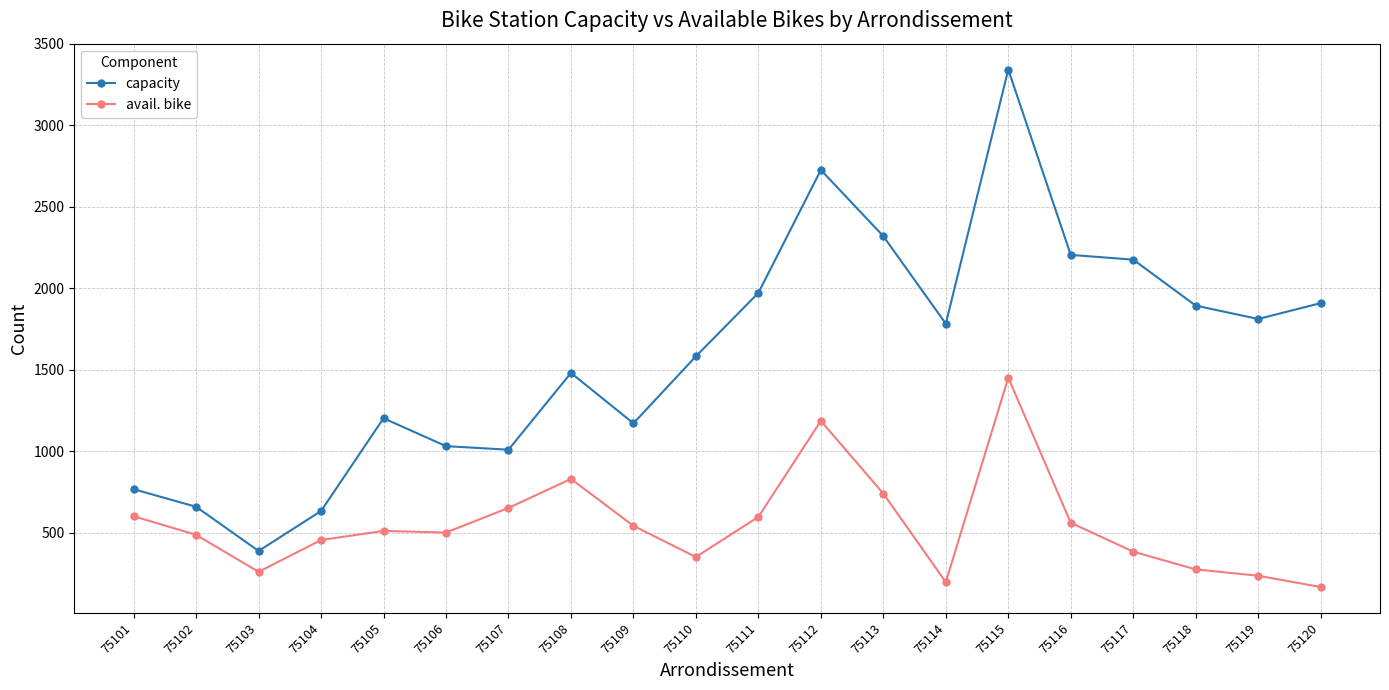

What is the sum of the avail. bike values at 75119 and 75102?

725